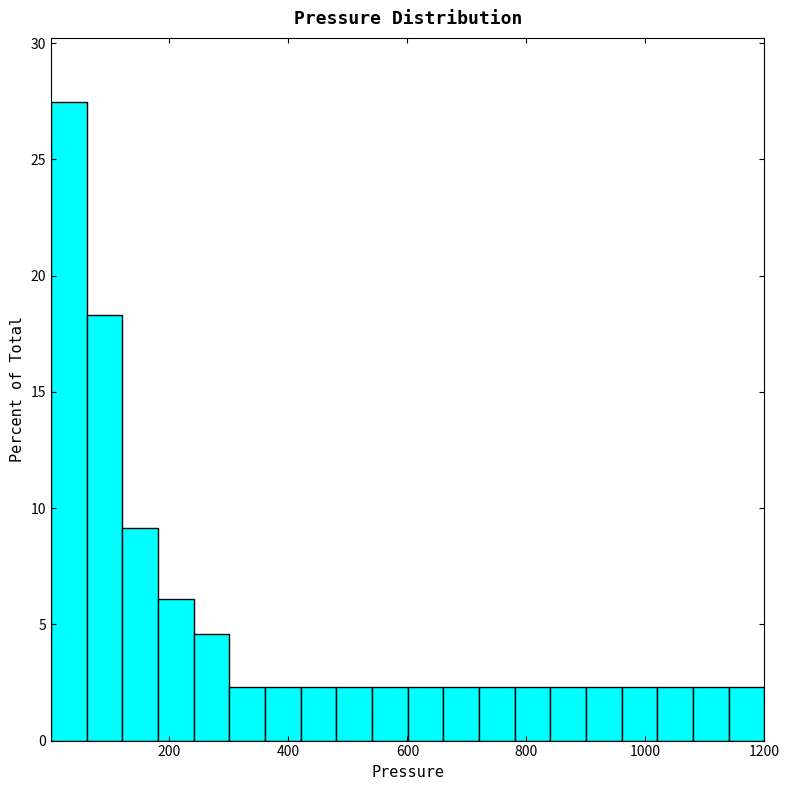

Around what value on the x-axis is the tallest bar? Give the approximate position of its centre, as read against the axis.

40